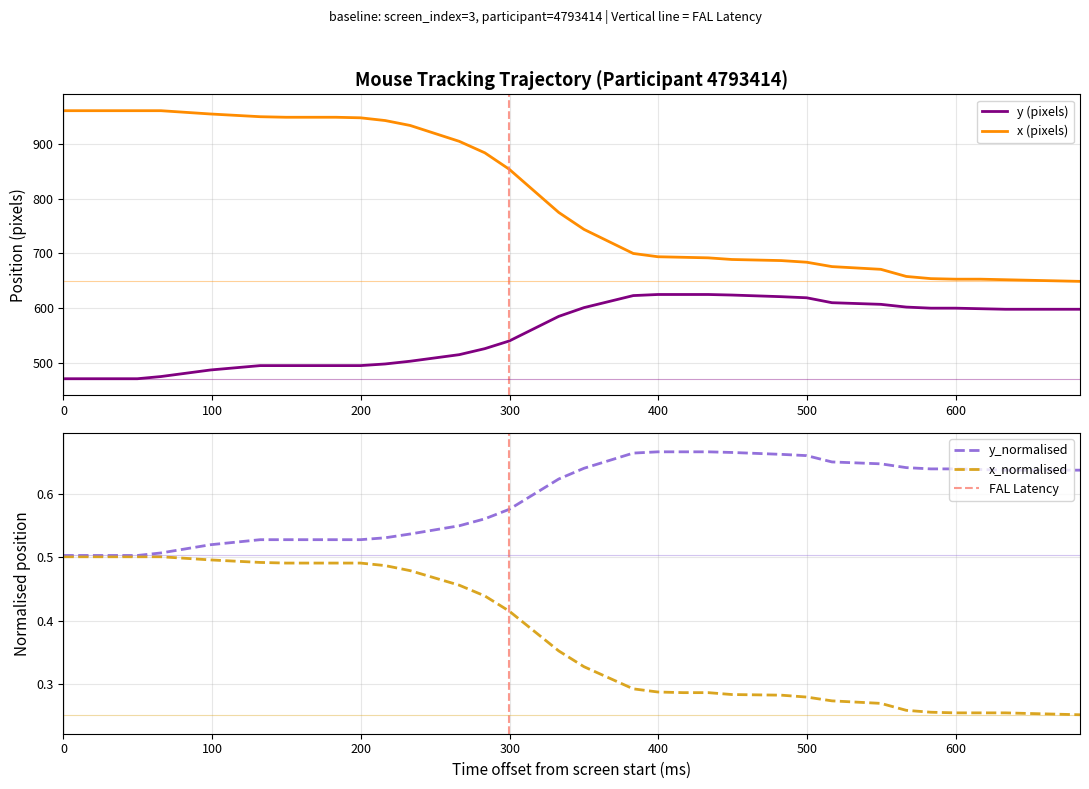

True or false: y (pixels) and x (pixels) cross at least once.

False